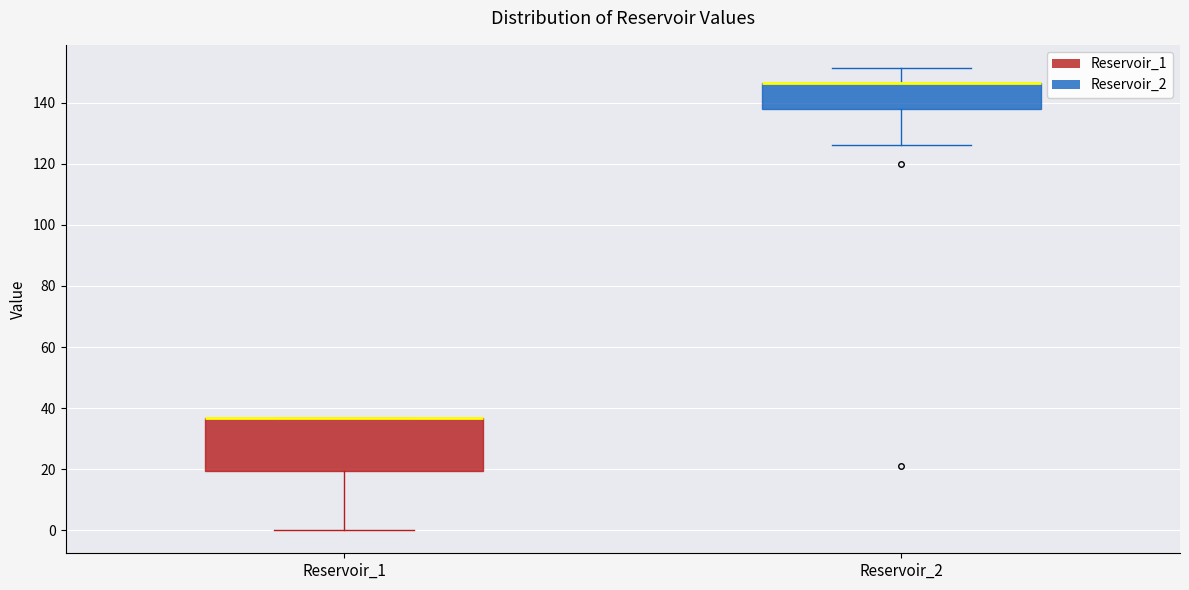

Where is the upper edge of the box for Reservoir_1 on the y-axis? The values are not printed on the chart, so give them approximately, as read against the axis.

36